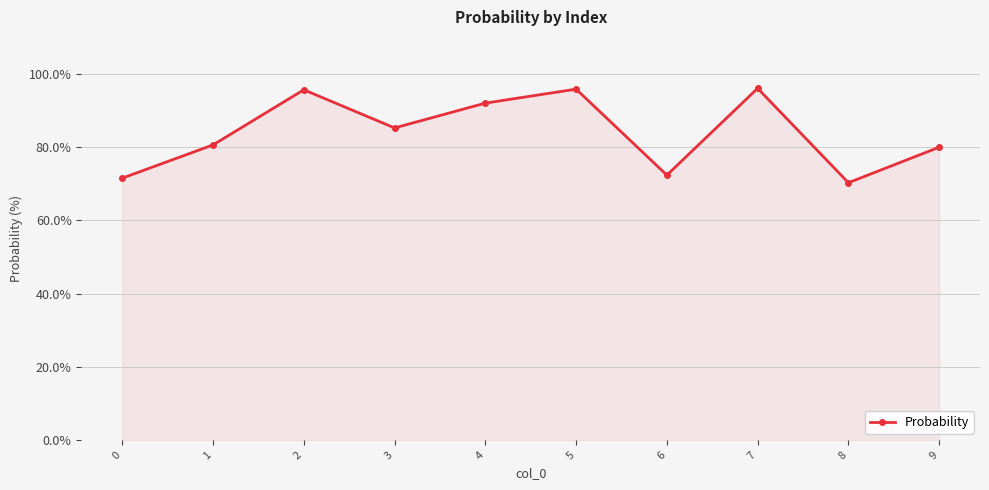

What is the smallest value displayed?

70.2